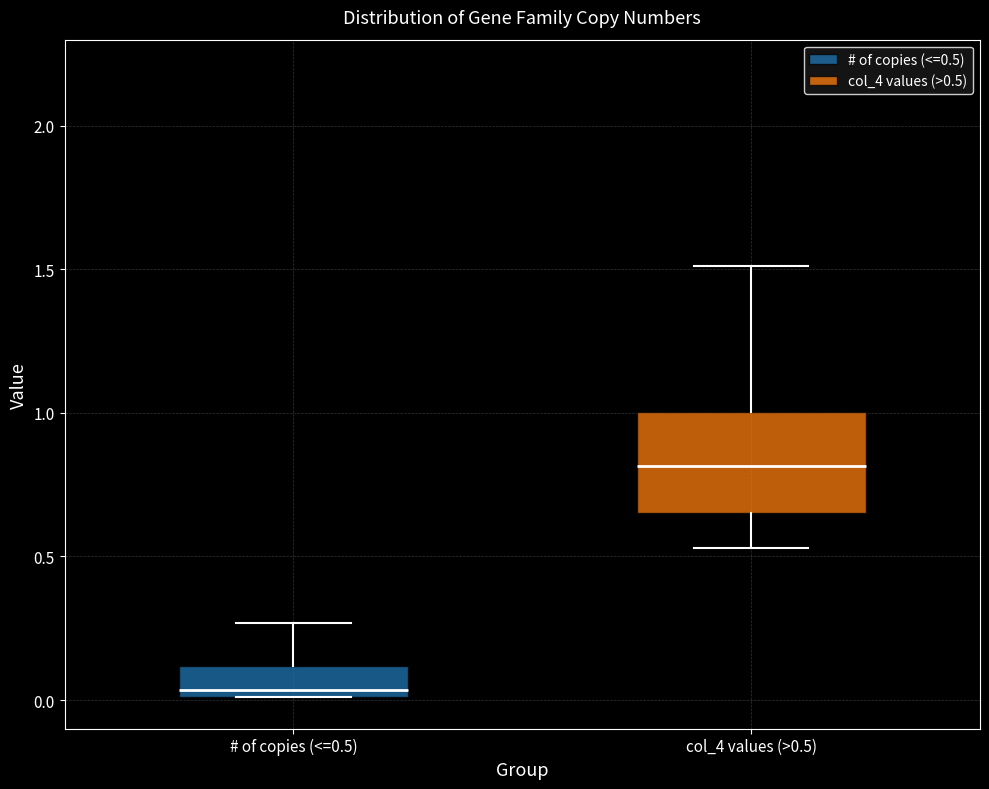

Reading left to right, transcribe this box plot: for each box, give where its median line is, the range the box spans, and where its two whiskers end, as read against the y-axis. The values are not printed on the chart, so give them approximately, as read against the axis.

# of copies (<=0.5): median 0.05, box 0.00 to 0.10, whiskers 0.00 to 0.25
col_4 values (>0.5): median 0.80, box 0.65 to 1.00, whiskers 0.55 to 1.50